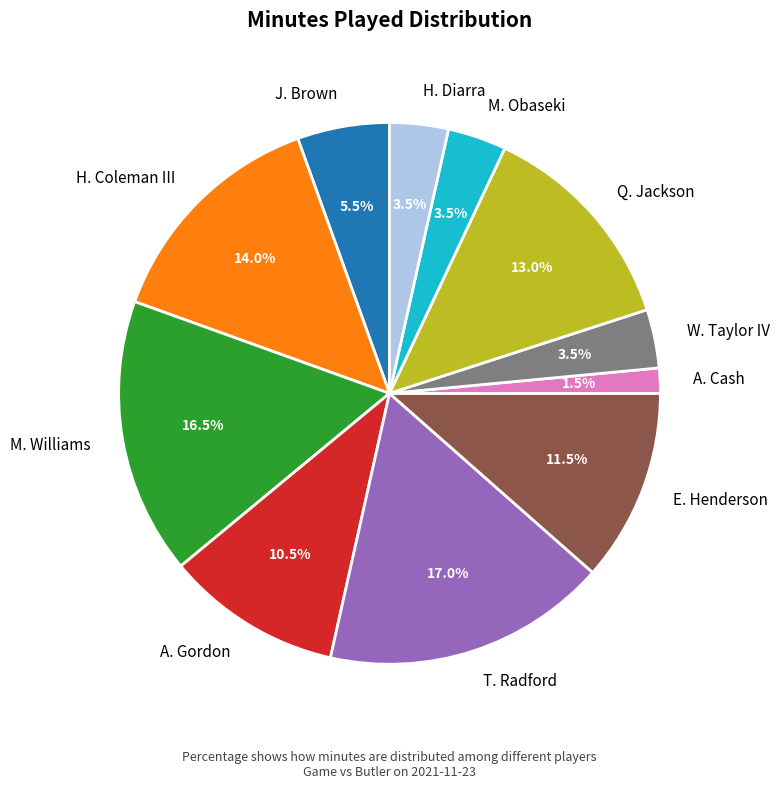

Does J. Brown account for over 50% of the chart?

No